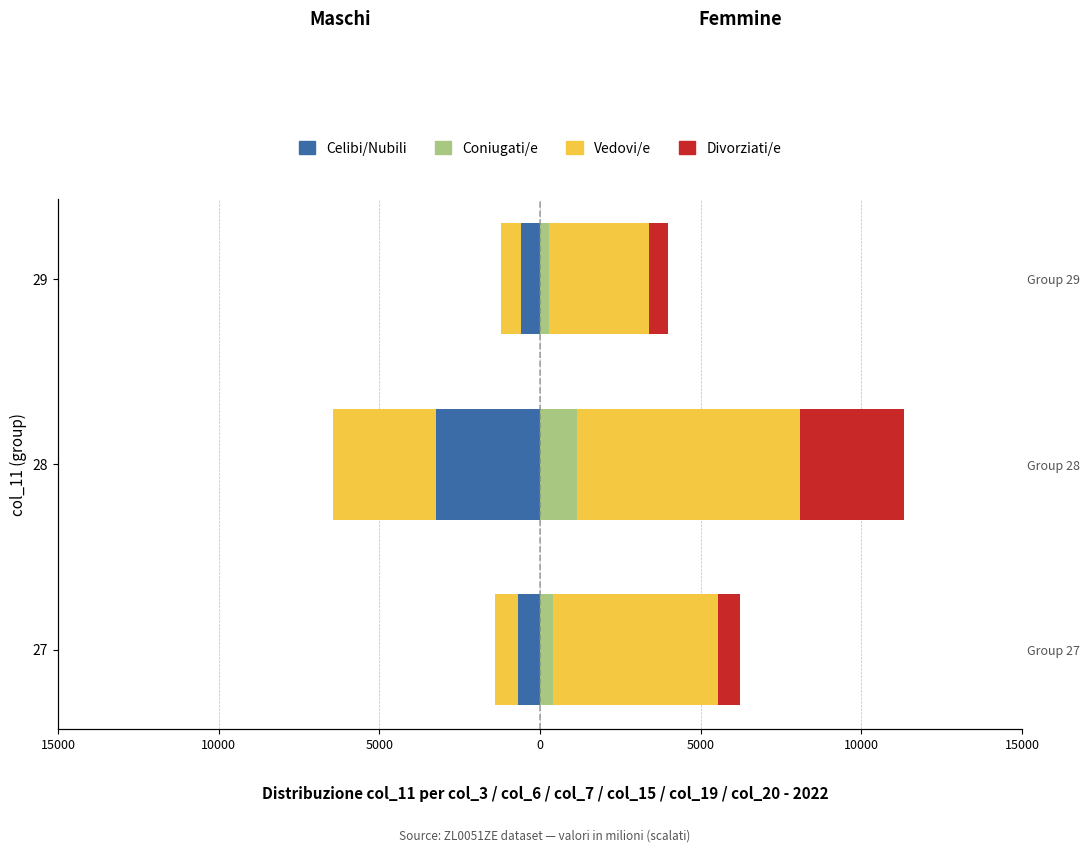

How many bars are there in total?

12